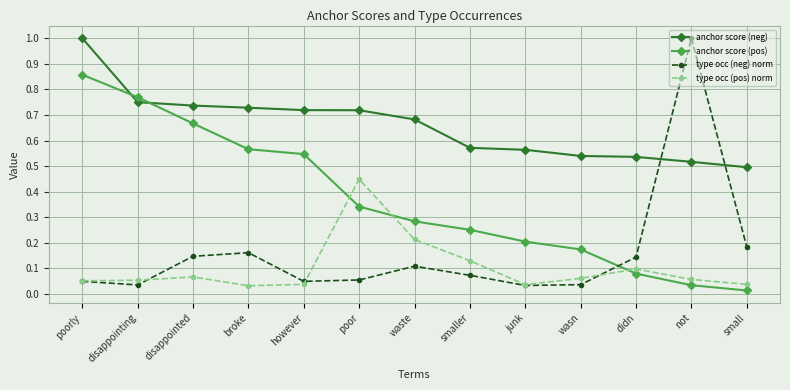

At which label does anchor score (neg) reach its peak?

poorly